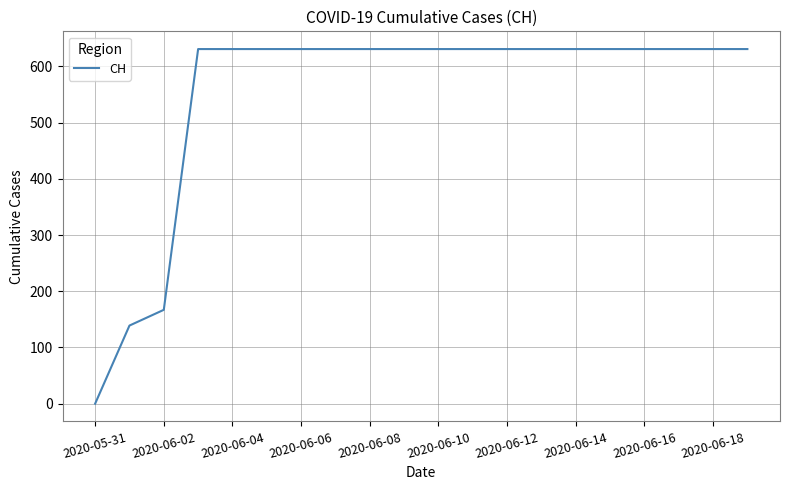

What is the difference between the maximum and minimum values?

631